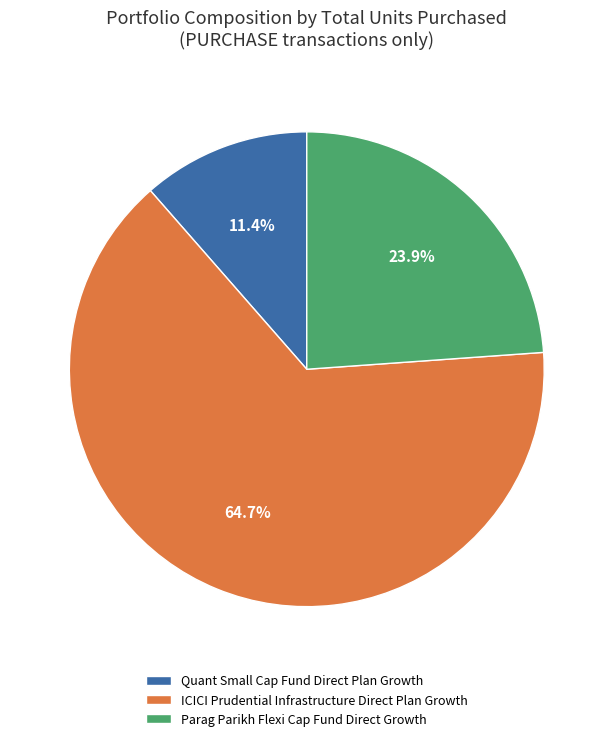

Is there a majority slice in this chart?

Yes